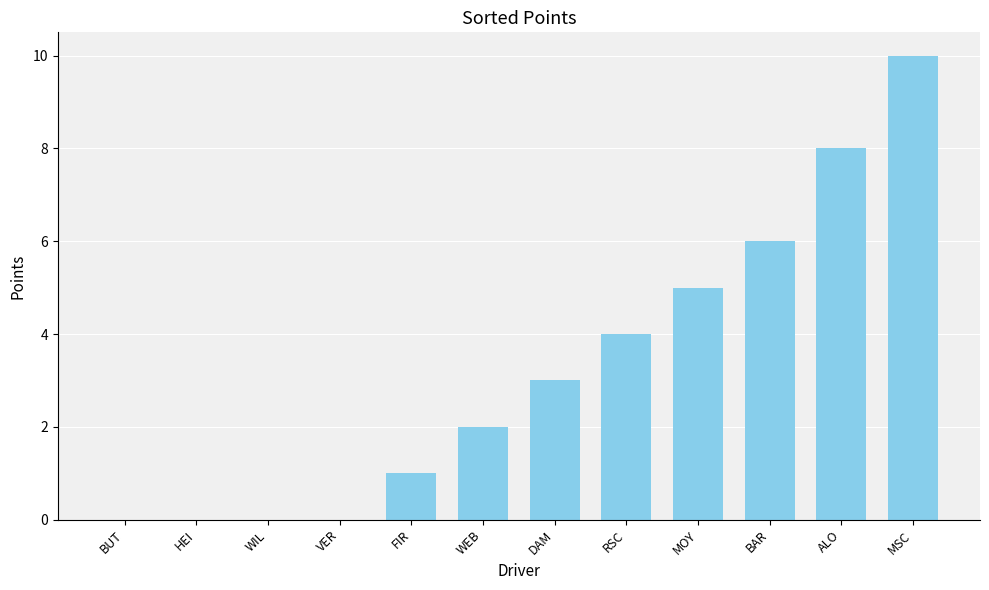

What is the sum of all values?

39